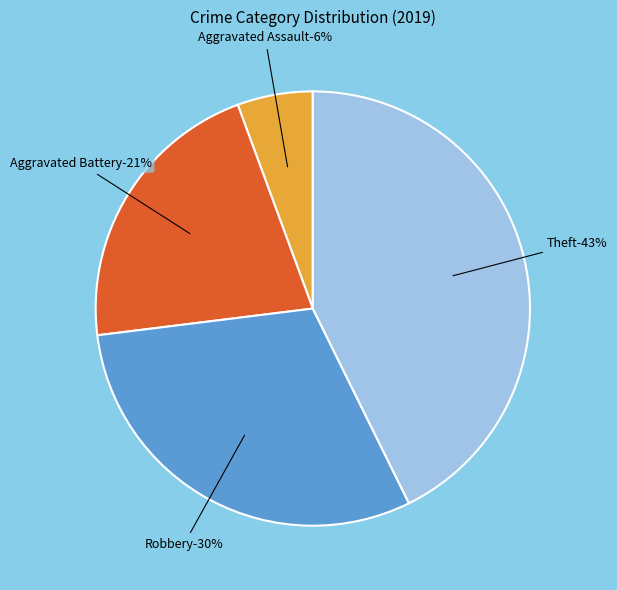

To the nearest percent, what percentage of the pie is Aggravated Assault?

6%